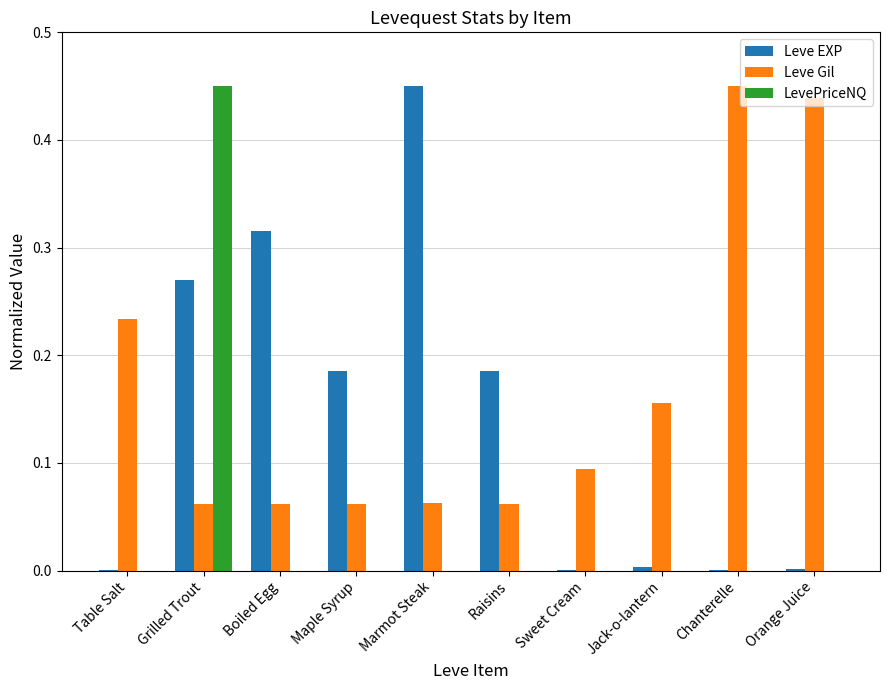

At which label does Leve Gil reach its peak?

Chanterelle